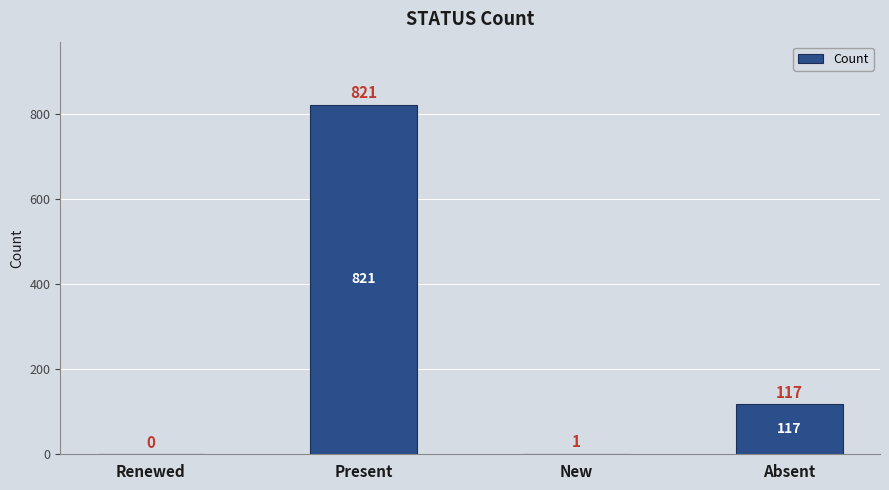

What is the sum of the values at Absent and New?

118